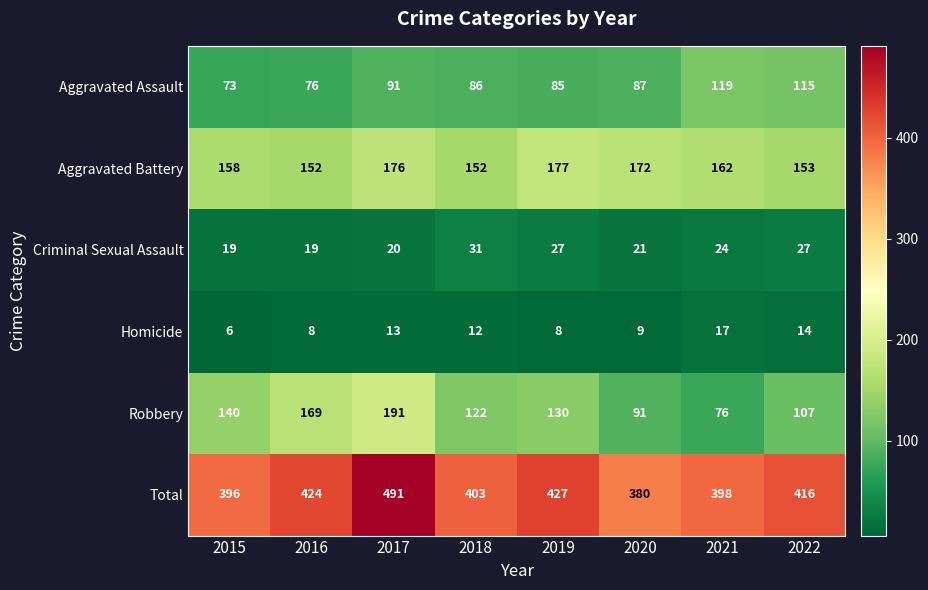

Read the Total value at 2015.

396